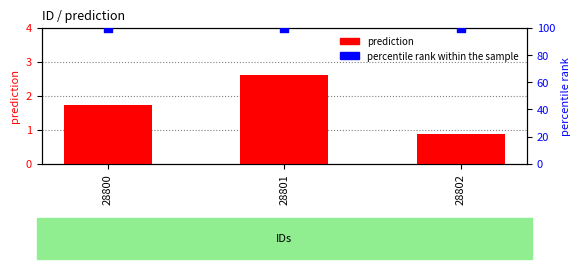

Which series reaches the maximum Y coordinate?

percentile rank within the sample